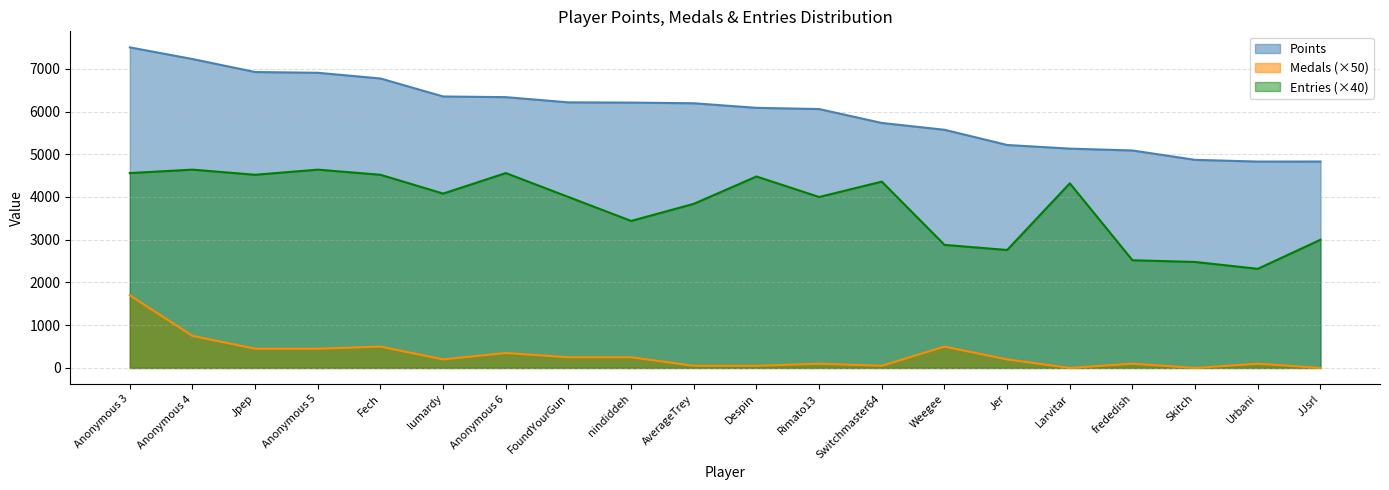

What is the value of the Entries point at the 2nd from the left?

4640